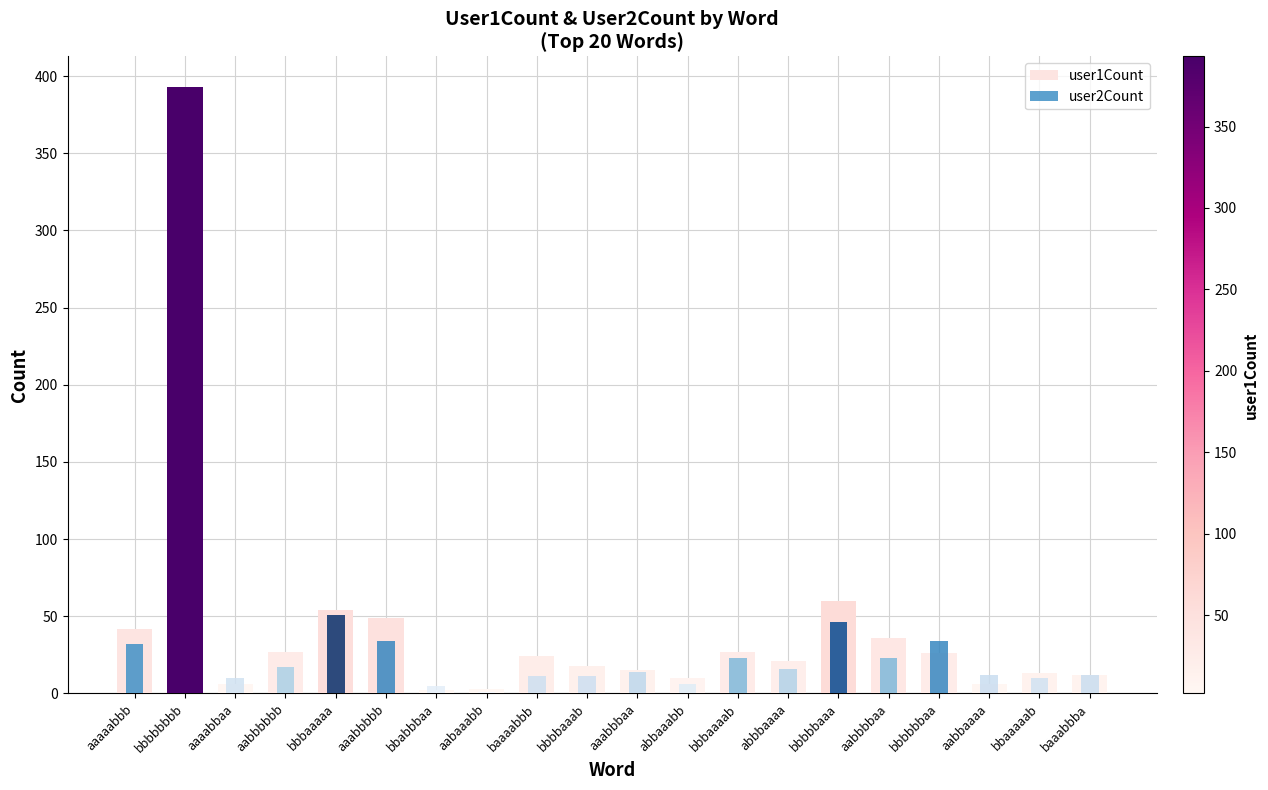

What is the greatest value displayed?

393